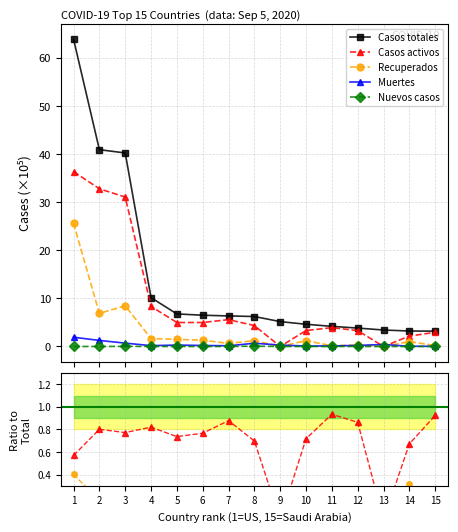

Does the chart display data point markers on the line(s)?

Yes